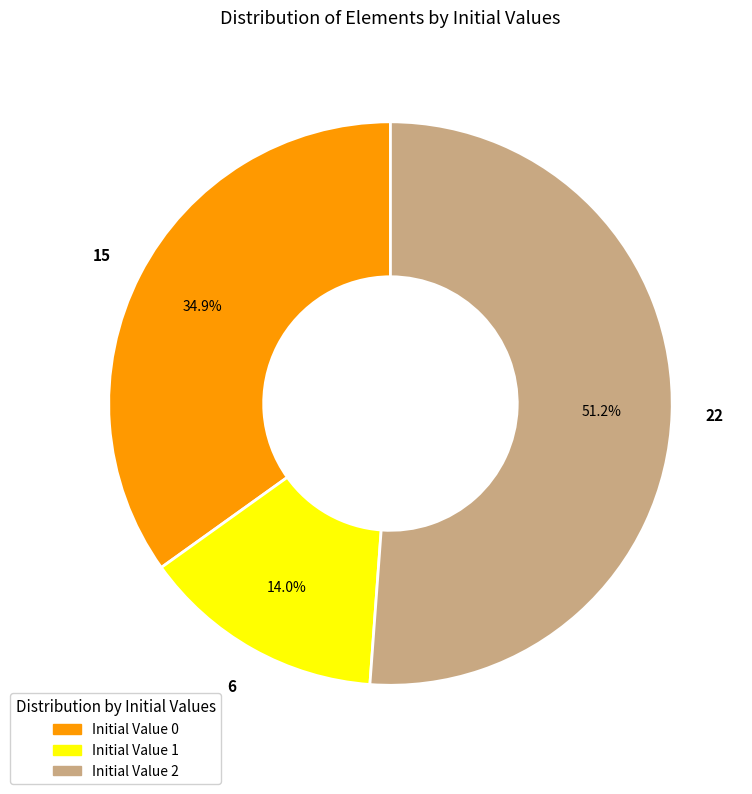

Is there any slice that represents more than half of the pie?

Yes